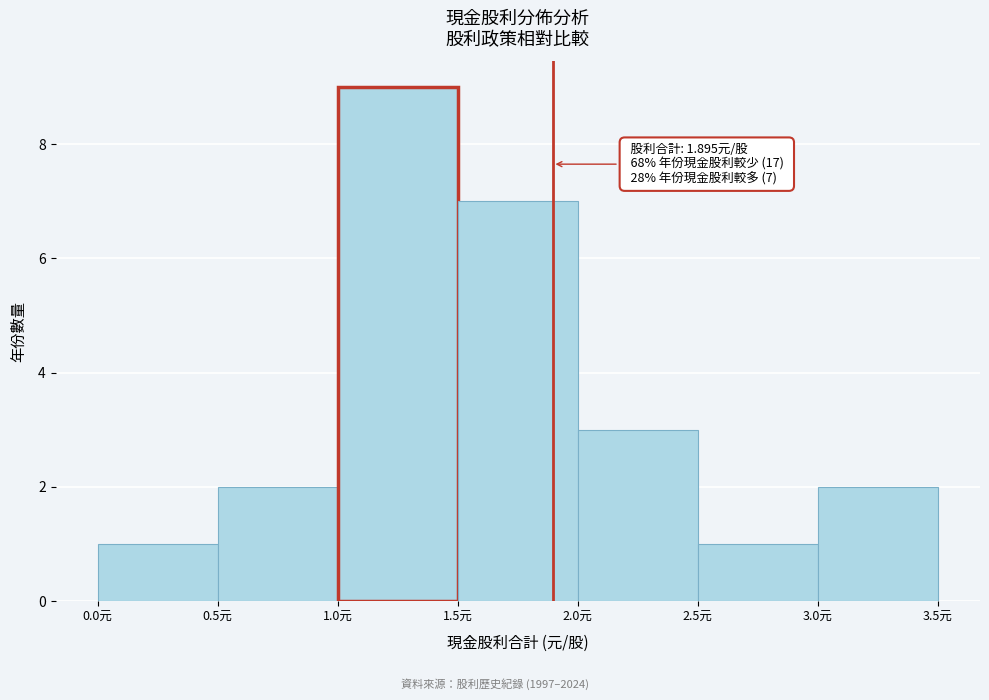

Which range on the x-axis has the tallest bar?

1.0 to 1.5